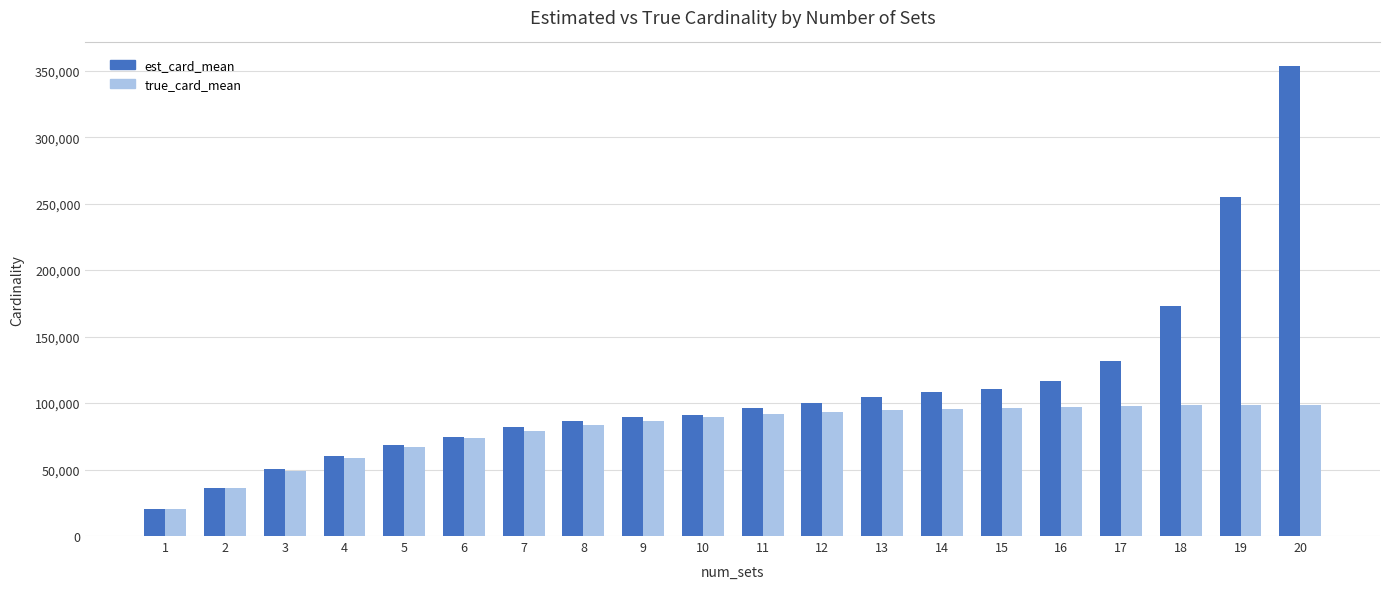

The value of true_card_mean at 11 is 91413.0. True or false?

True